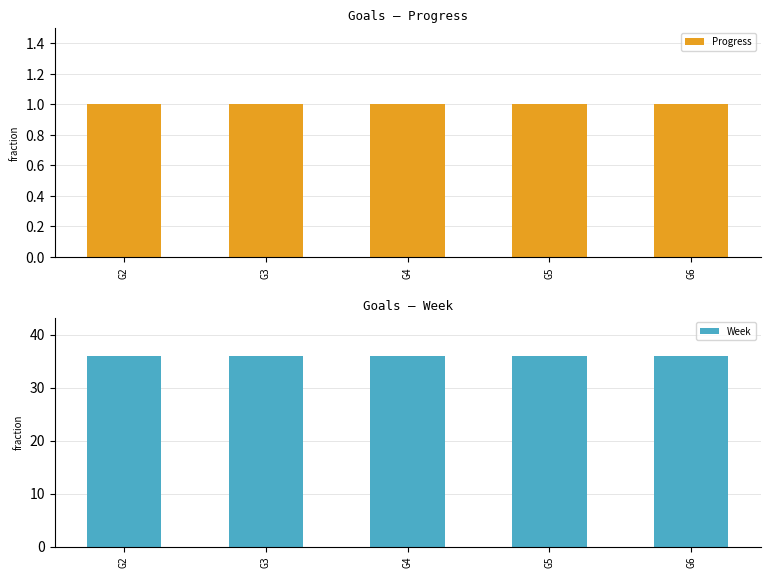

At G2, list the series in order from smallest to largest.

Progress, Week